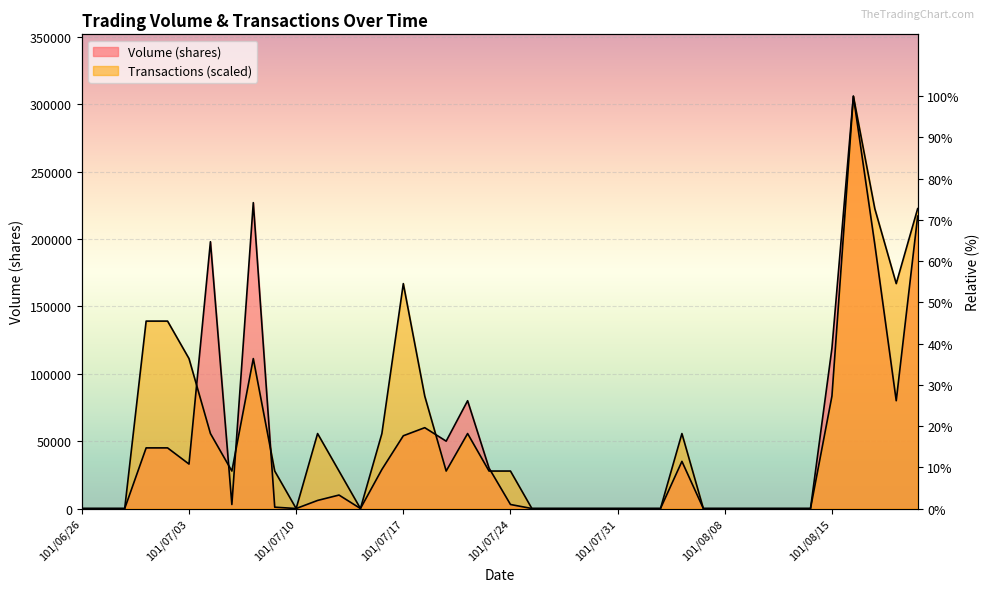

How many lines are shown in the chart?

2